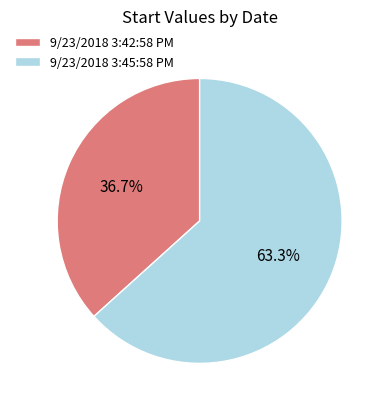

Which slice represents more than half of the pie?

9/23/2018 3:45:58 PM